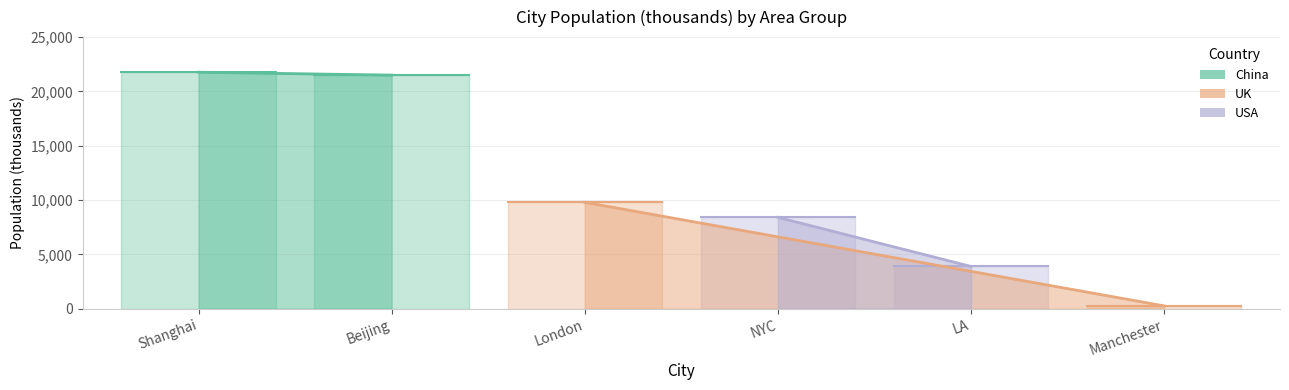

Reading left to right, what are all the values shown in this chart?

21766	21500	9789	8406	3884	255